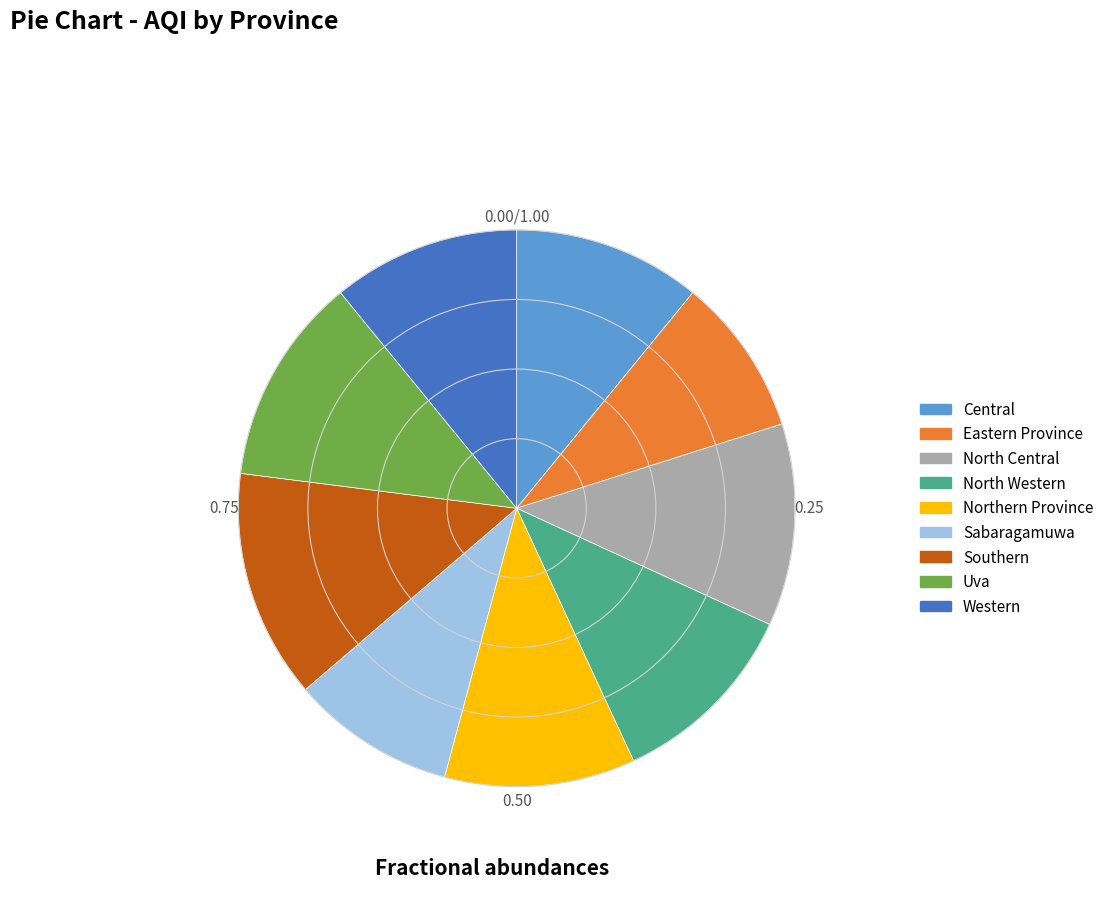

True or false: Sabaragamuwa accounts for 1% of the total.

False